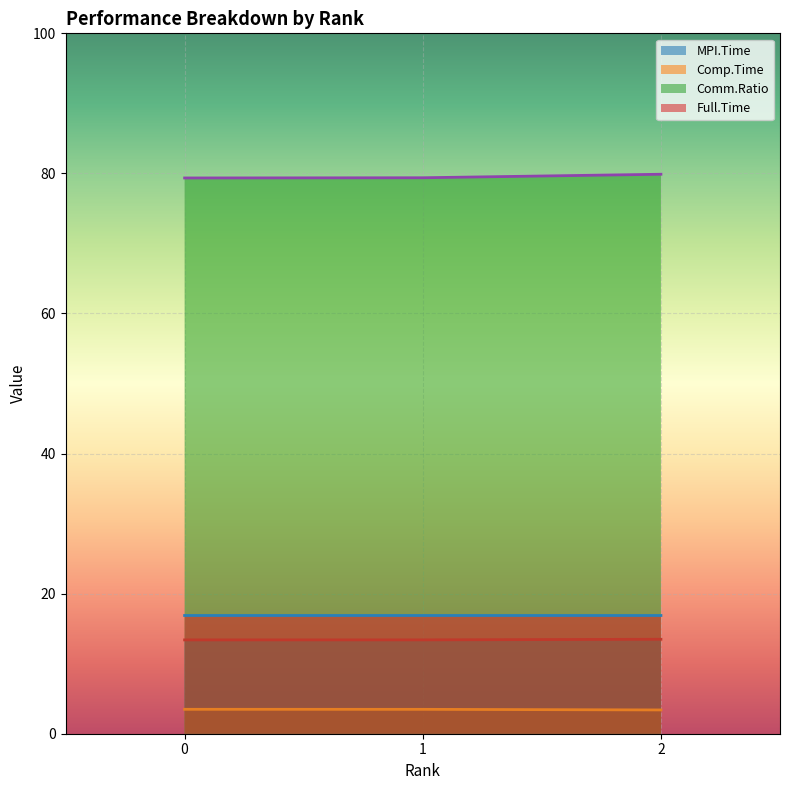

Reading left to right, extract all data points from this chart.

MPI.Time: 13.4	13.4	13.5
Comp.Time: 3.5	3.5	3.4
Comm.Ratio: 79.3	79.4	79.9
Full.Time: 16.9	16.9	16.9